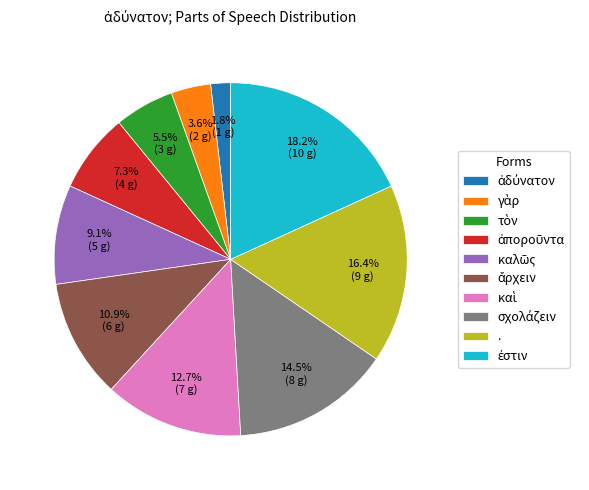

Is there any slice that represents more than half of the pie?

No